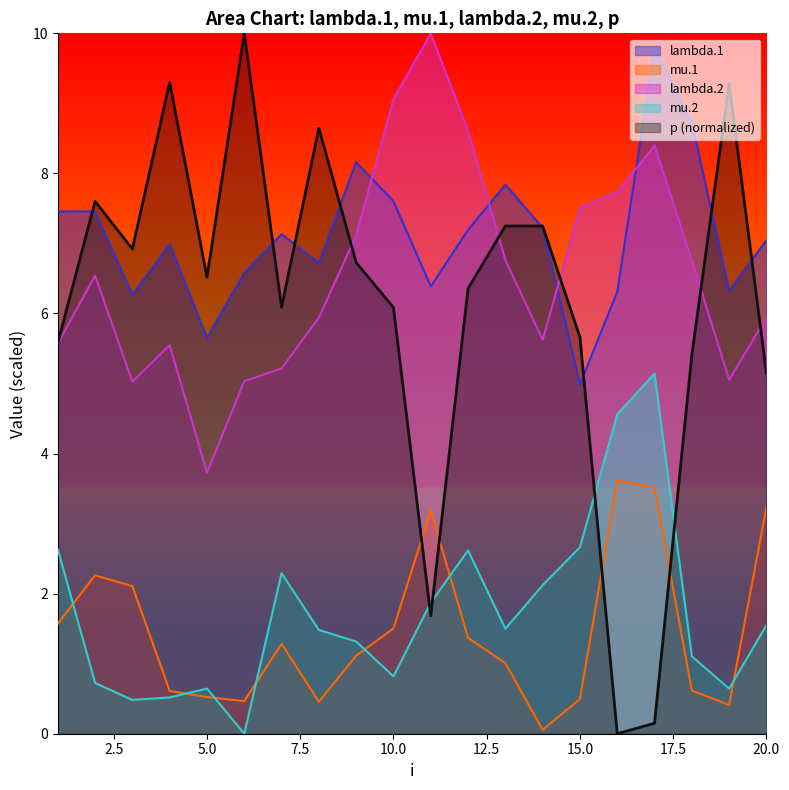

True or false: mu.1 has a value of 0.5 at 8.

True